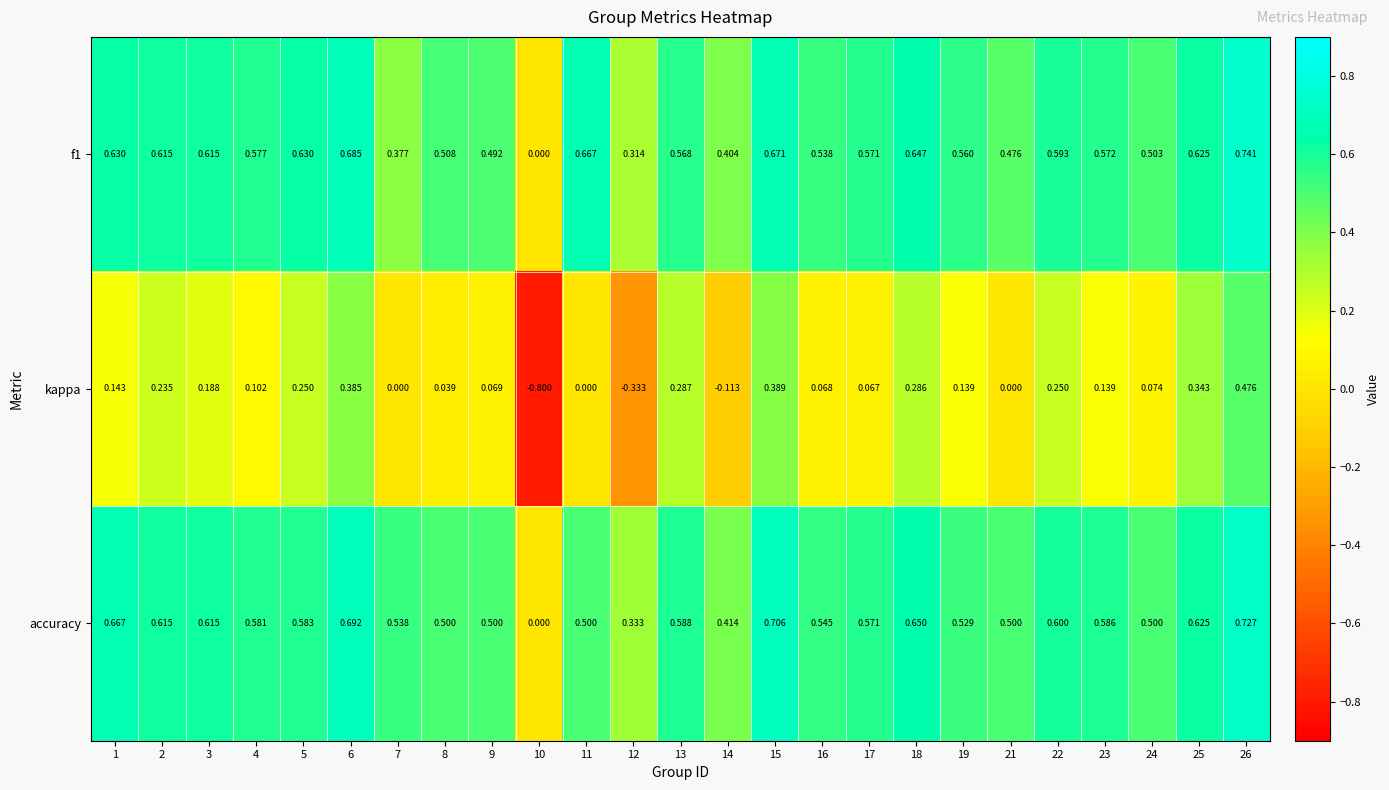

Which series has the largest total across all categories?

accuracy